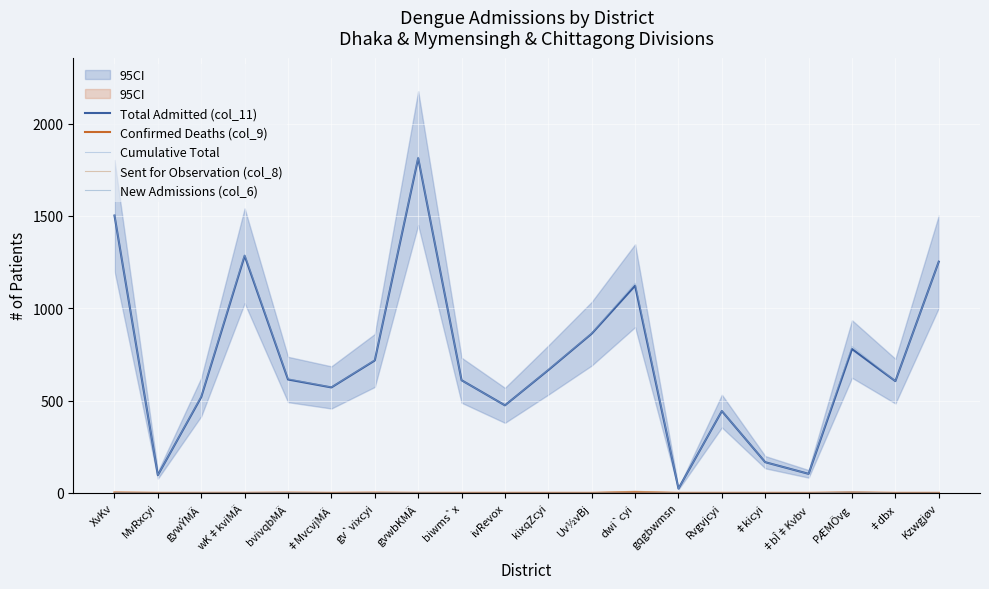

Rank the series at ‡bÎ‡Kvbv from highest to lowest value.

Total Admitted (col_11), Cumulative Total, Confirmed Deaths (col_9), Sent for Observation (col_8), New Admissions (col_6)